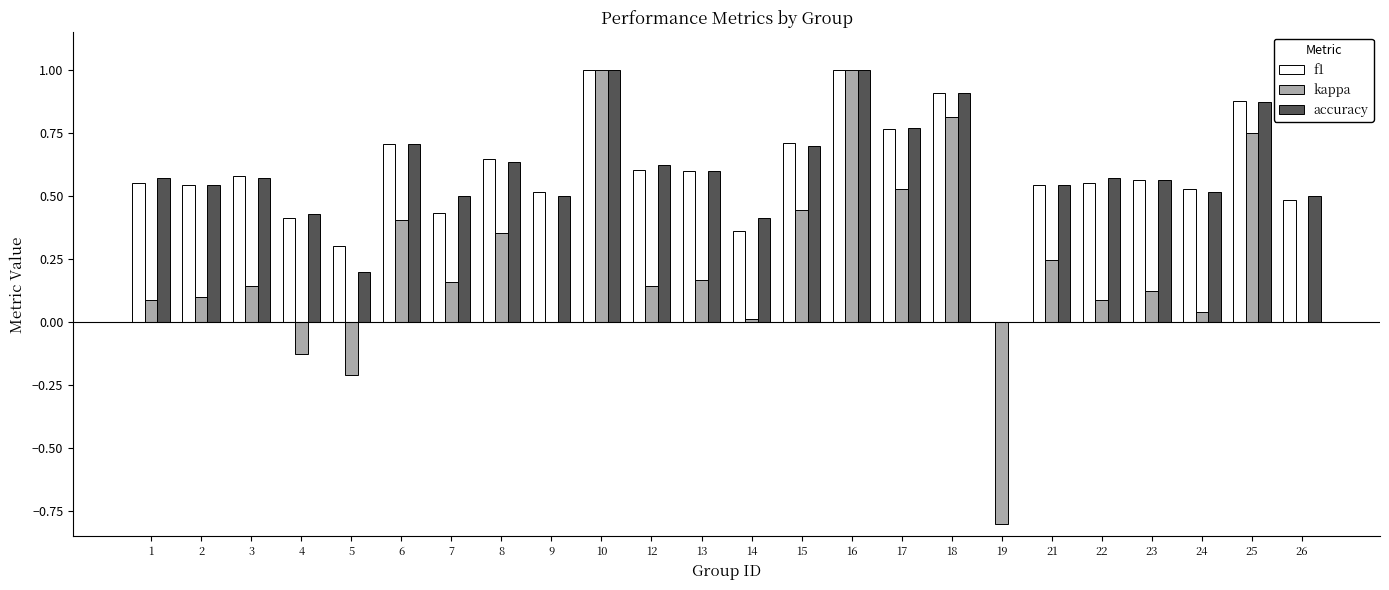

The value of f1 at 10 is 1.0. True or false?

True